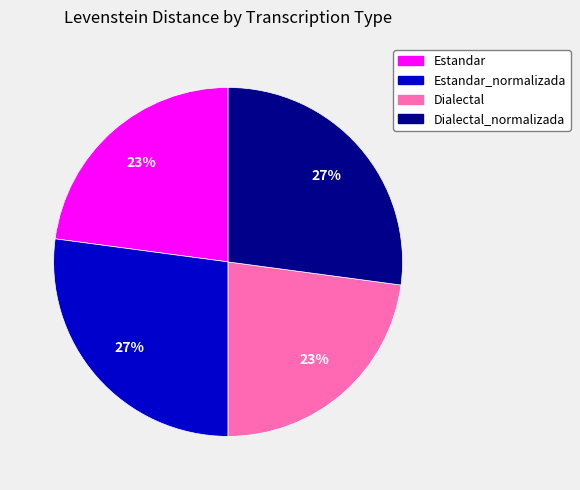

Is there any slice that represents more than half of the pie?

No